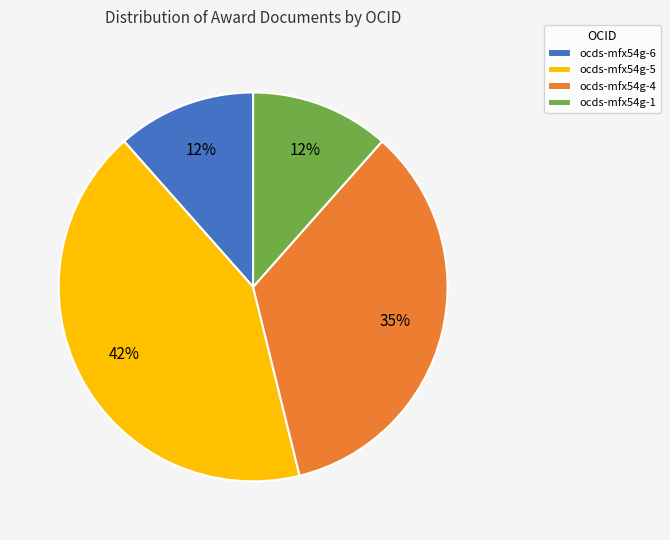

Which has a higher value, ocds-mfx54g-6 or ocds-mfx54g-5?

ocds-mfx54g-5